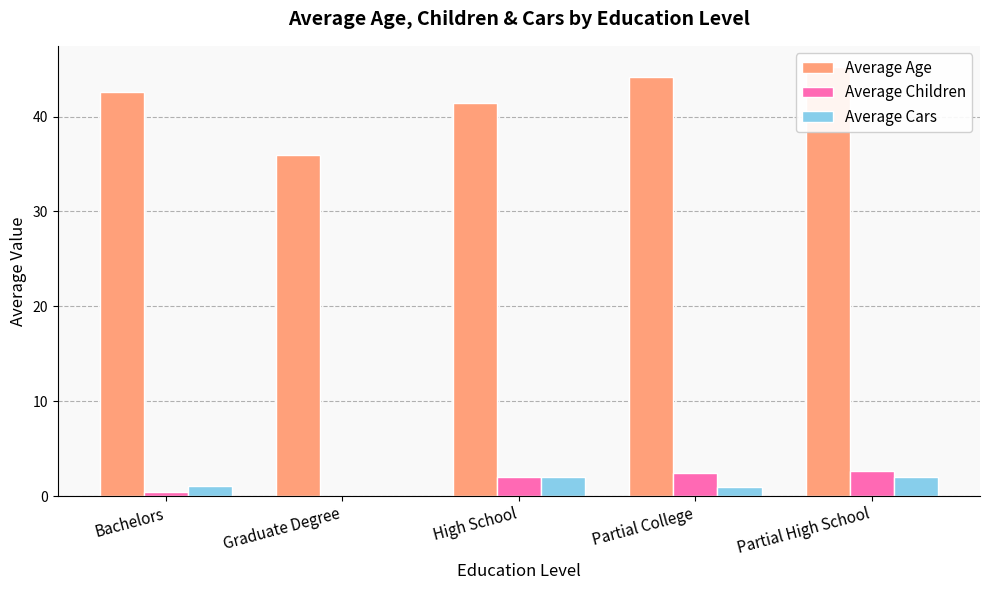

At which label is Average Cars closest to 1?

Partial College